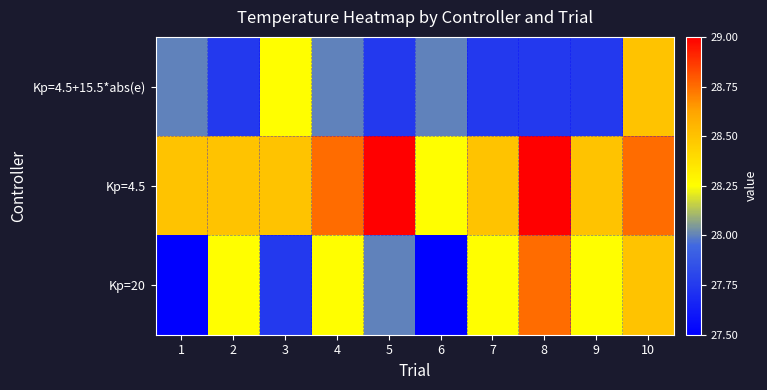

Reading left to right, what are all the values shown in this chart?

Kp=4.5+15.5*abs(e): 1=28.0	2=27.8	3=28.2	4=28.0	5=27.8	6=28.0	7=27.8	8=27.8	9=27.8	10=28.5
Kp=4.5: 1=28.5	2=28.5	3=28.5	4=28.8	5=29.0	6=28.2	7=28.5	8=29.0	9=28.5	10=28.8
Kp=20: 1=27.5	2=28.2	3=27.8	4=28.2	5=28.0	6=27.5	7=28.2	8=28.8	9=28.2	10=28.5